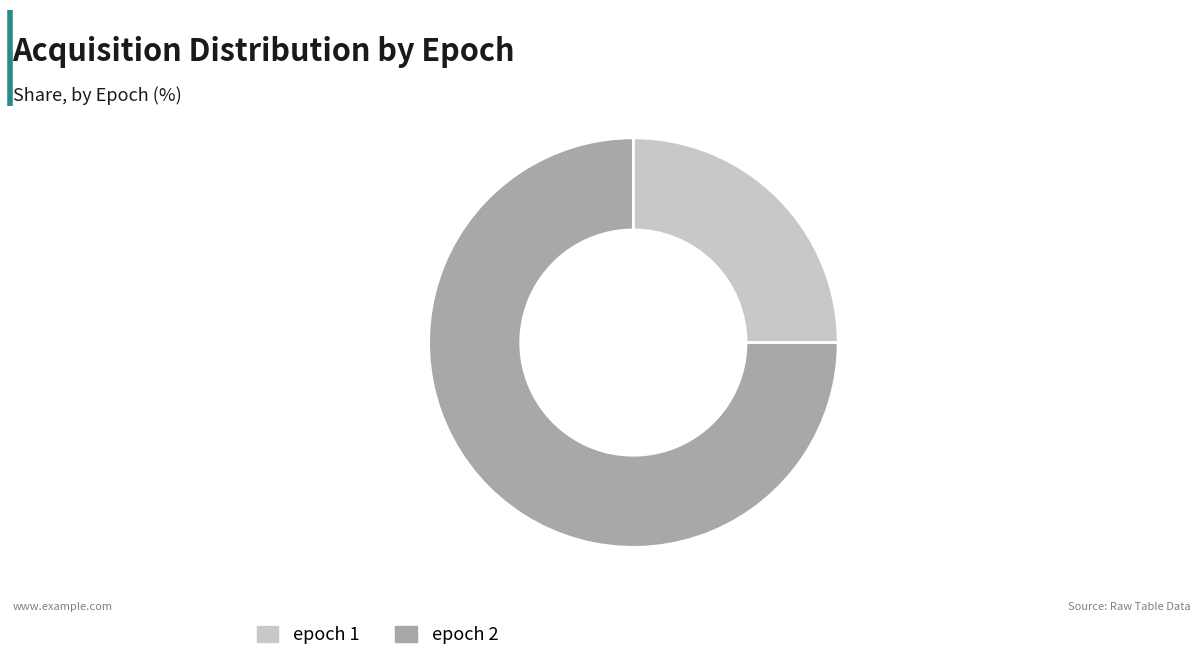

How many slices are in this pie chart?

2